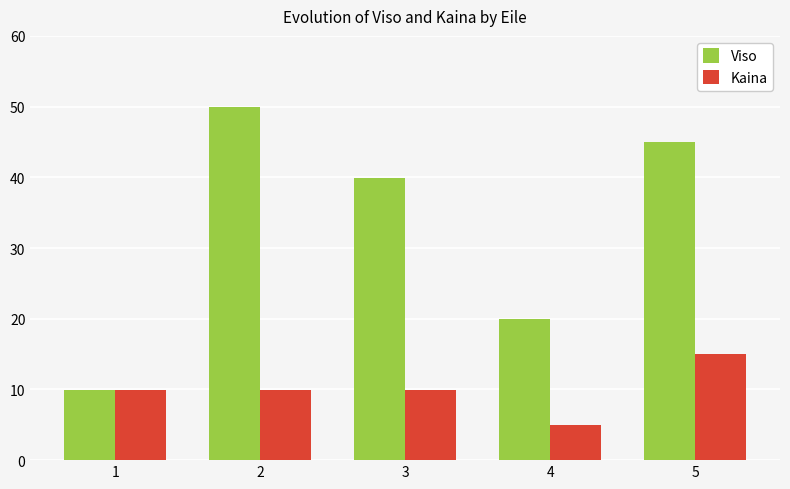

Is it true that Viso equals 15.7 at 2?

False